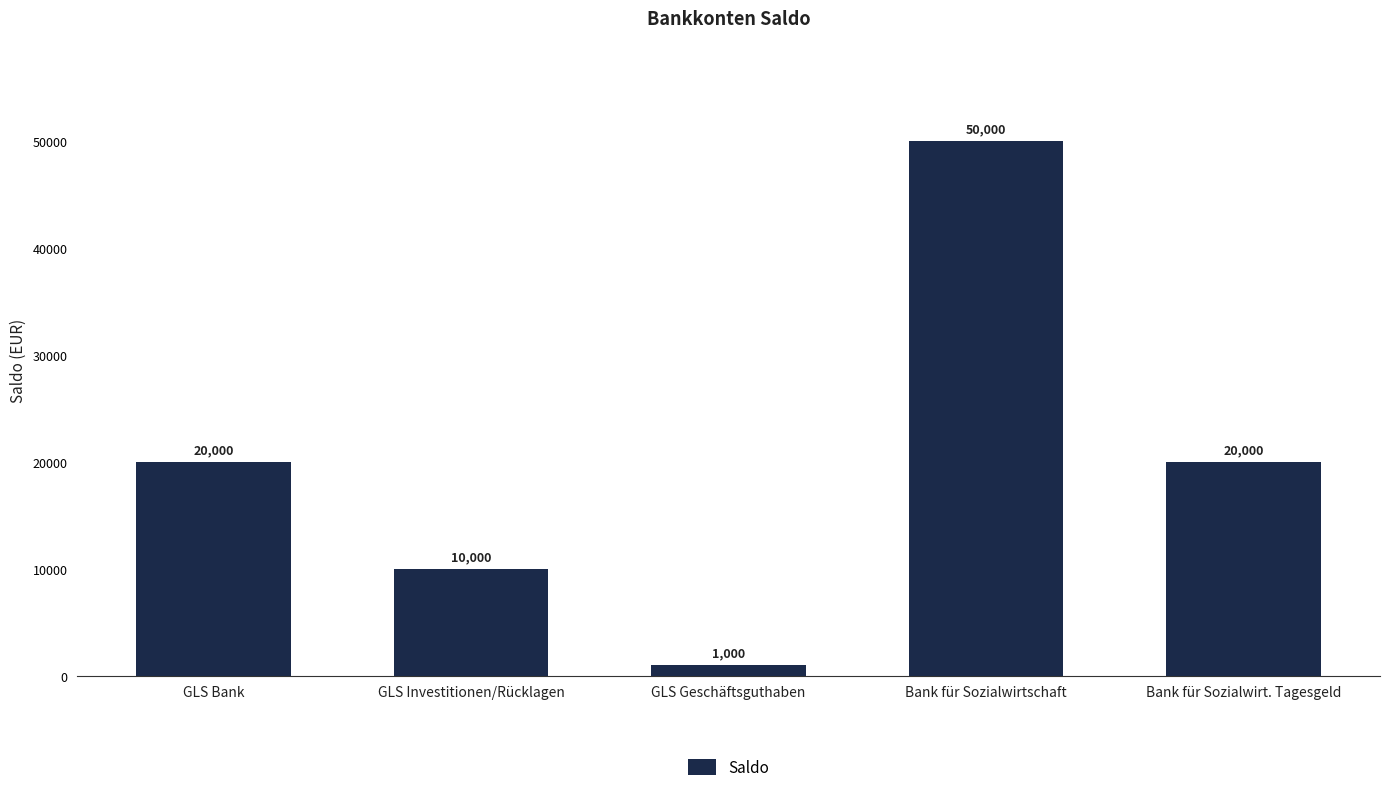

What is the difference between the values at Bank für Sozialwirtschaft and GLS Investitionen/Rücklagen?

40000